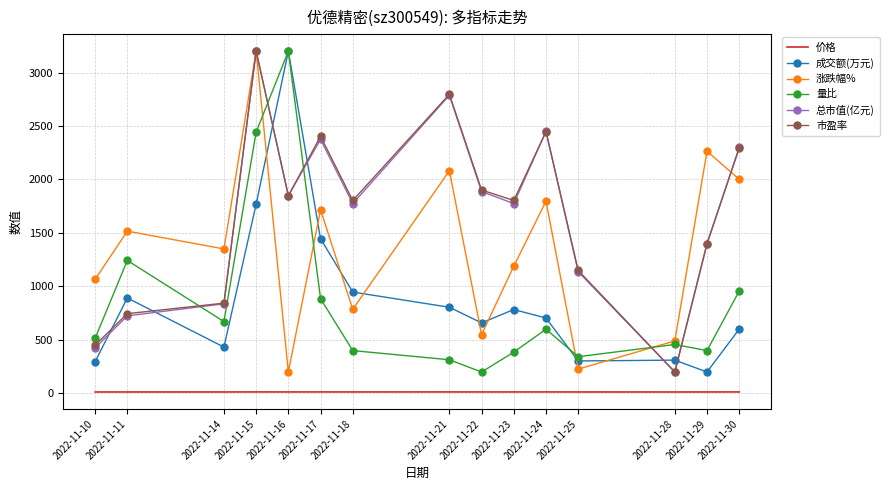

The value of 总市值(亿元) at 2022-11-23 is 1235.5. True or false?

False